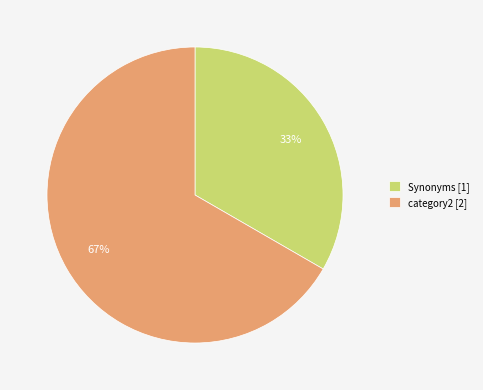

How many slices are in this pie chart?

2